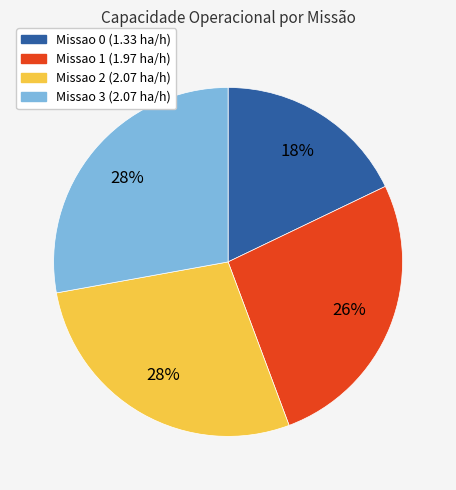

Count the number of slices in the pie.

4